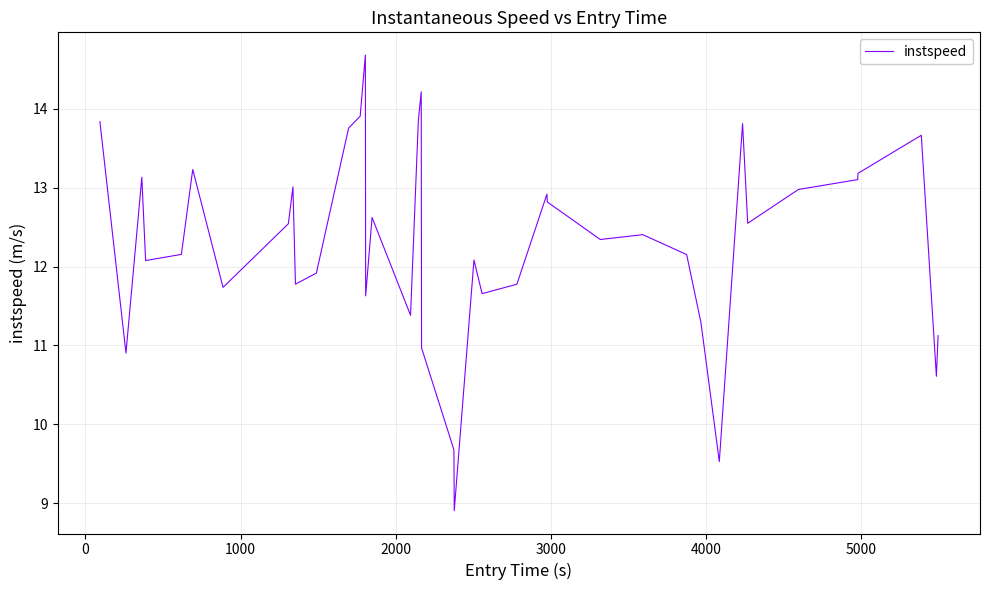

What is the greatest value displayed?

14.7